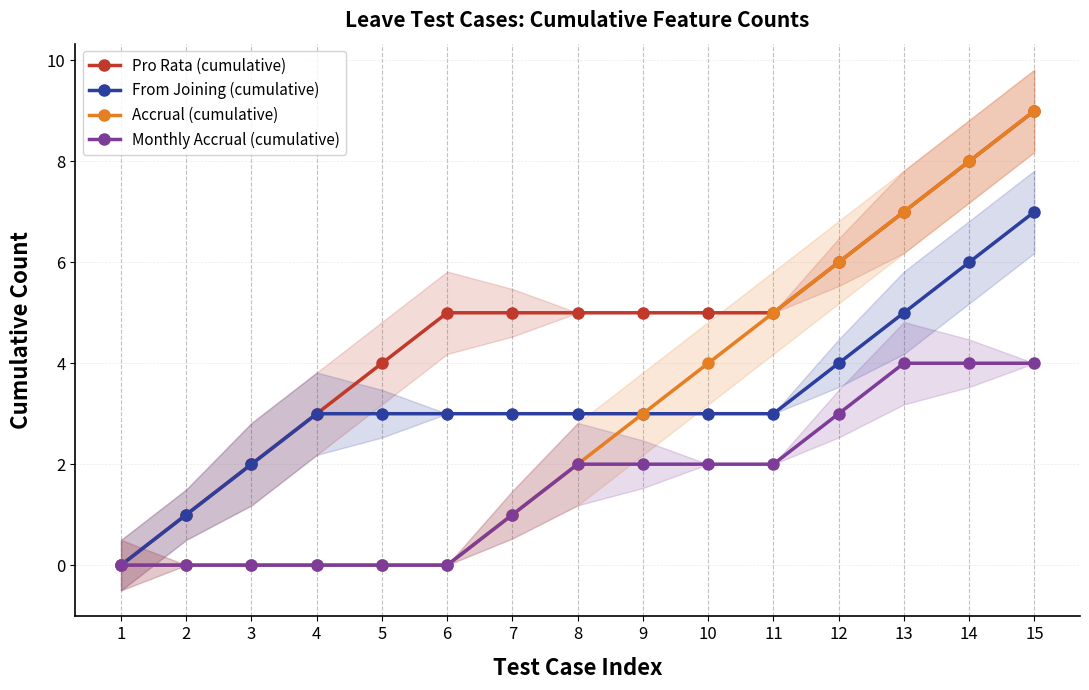

What is the value of the Monthly Accrual (cumulative) point at the 15th from the left?

4